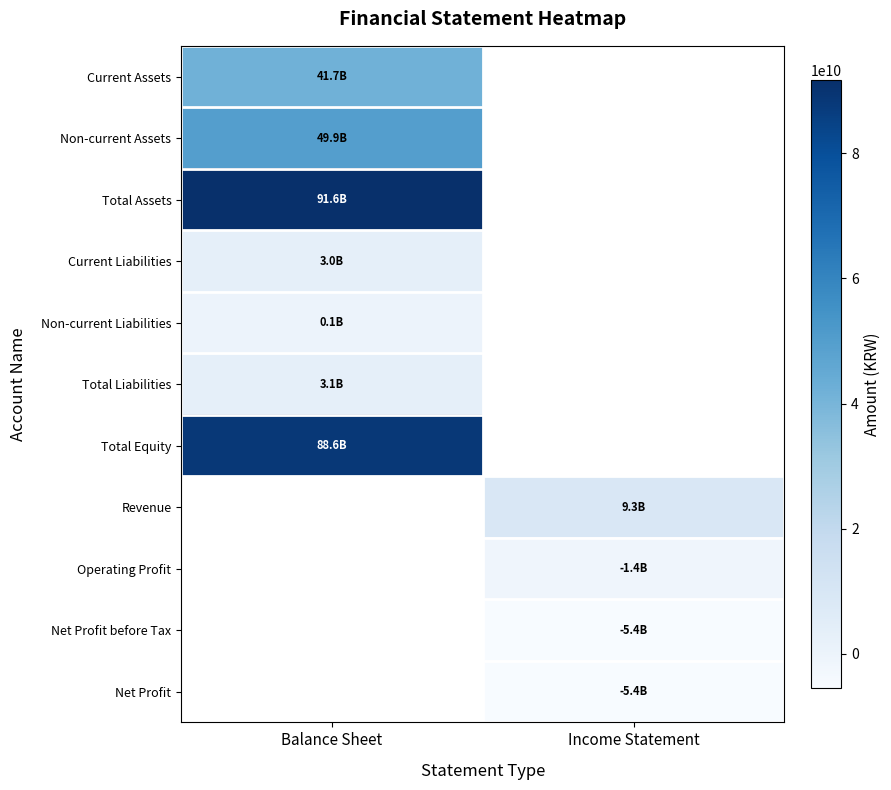

Is it true that Net Profit equals -2658790720.2 at Income Statement?

False